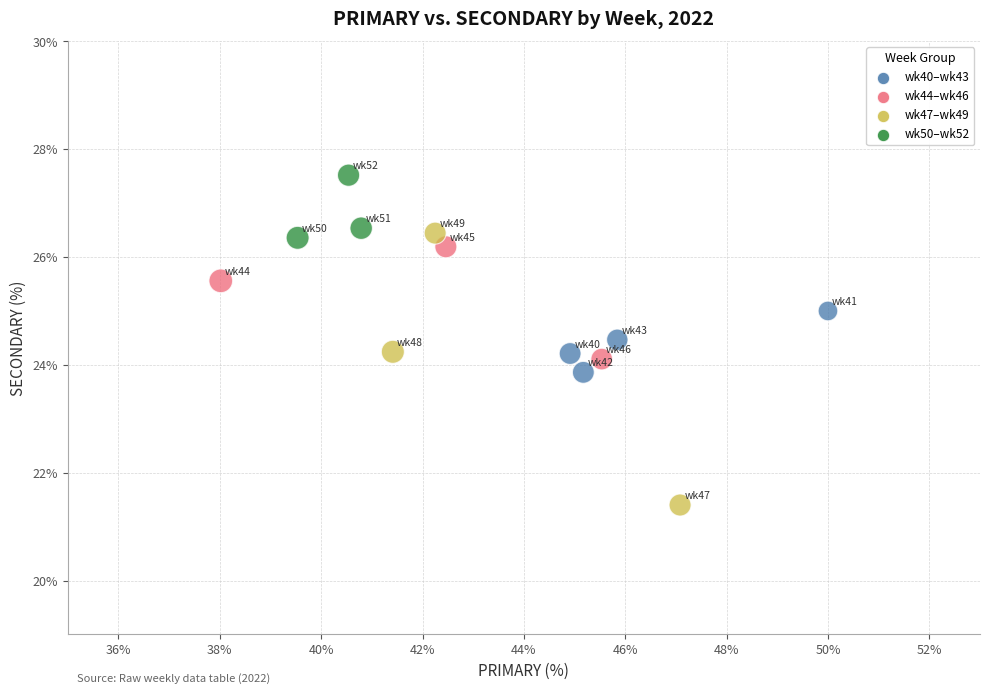

What is the range of X values (max minus min)?

12.0